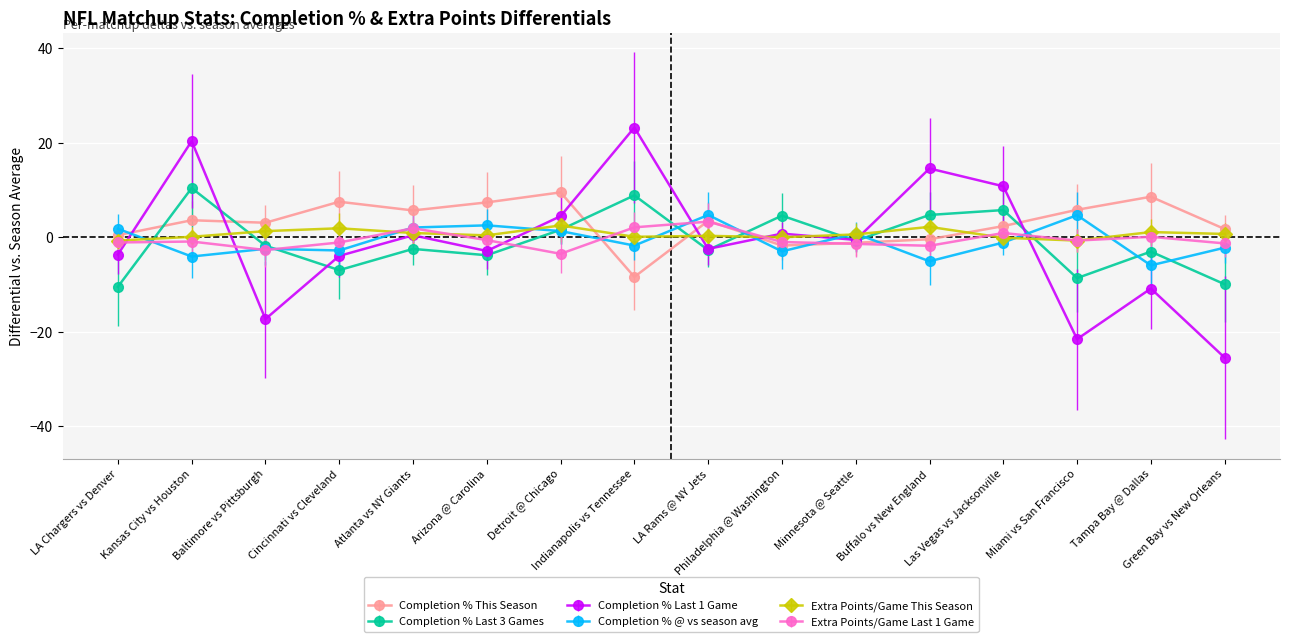

At which category does Completion % Last 1 Game reach its first local peak?

Kansas City vs Houston